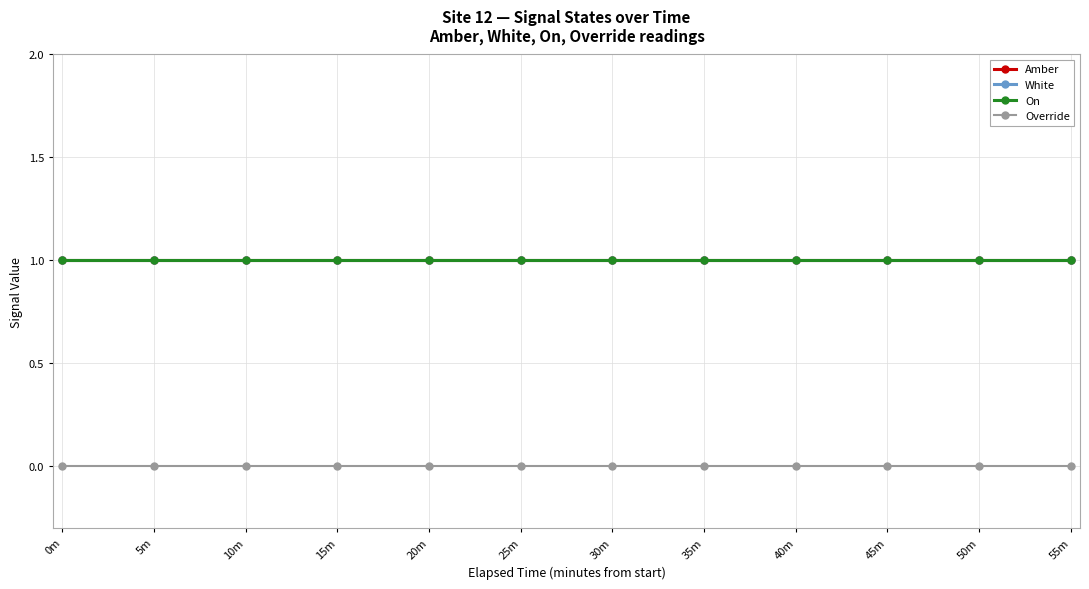

True or false: Override and Amber cross at least once.

False